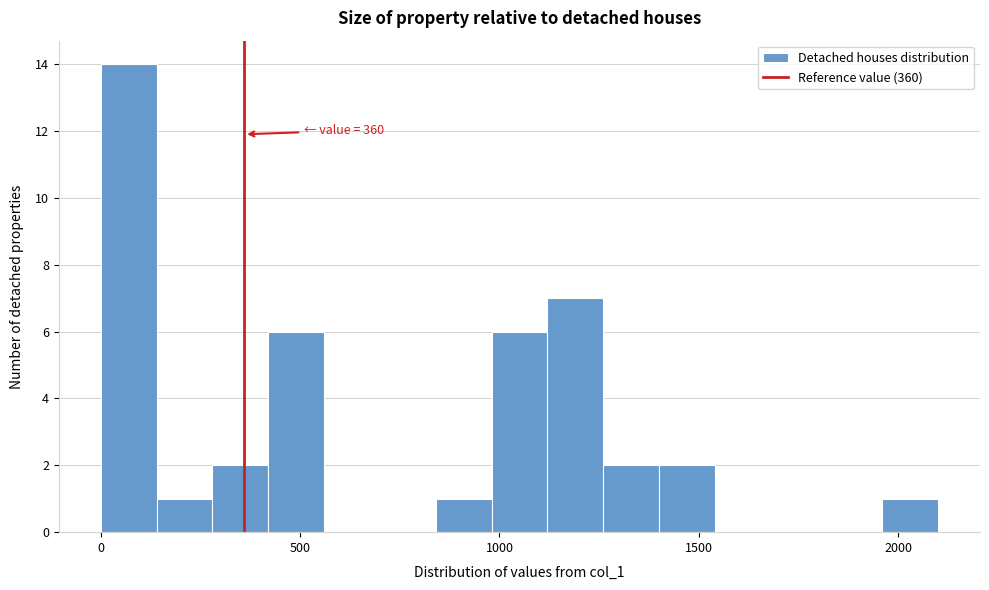

Around what value on the x-axis is the tallest bar? Give the approximate position of its centre, as read against the axis.

50